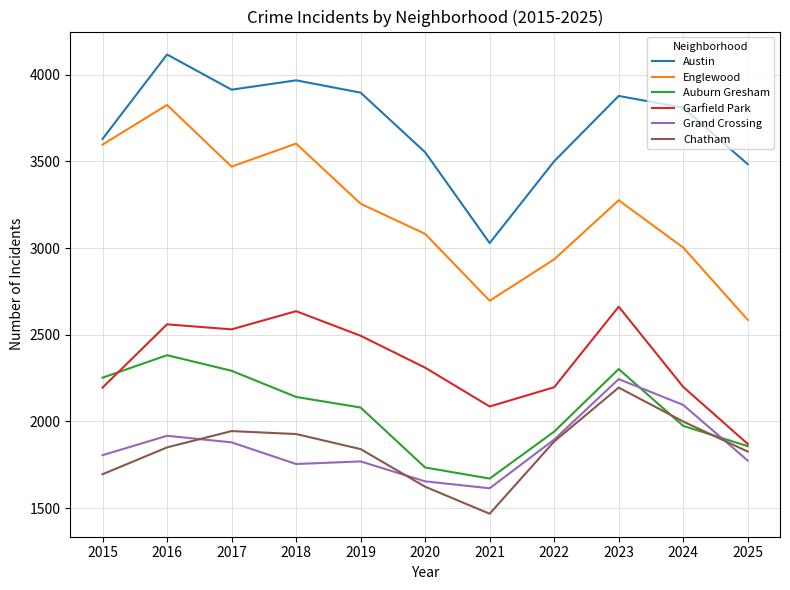

True or false: Englewood and Grand Crossing cross at least once.

False